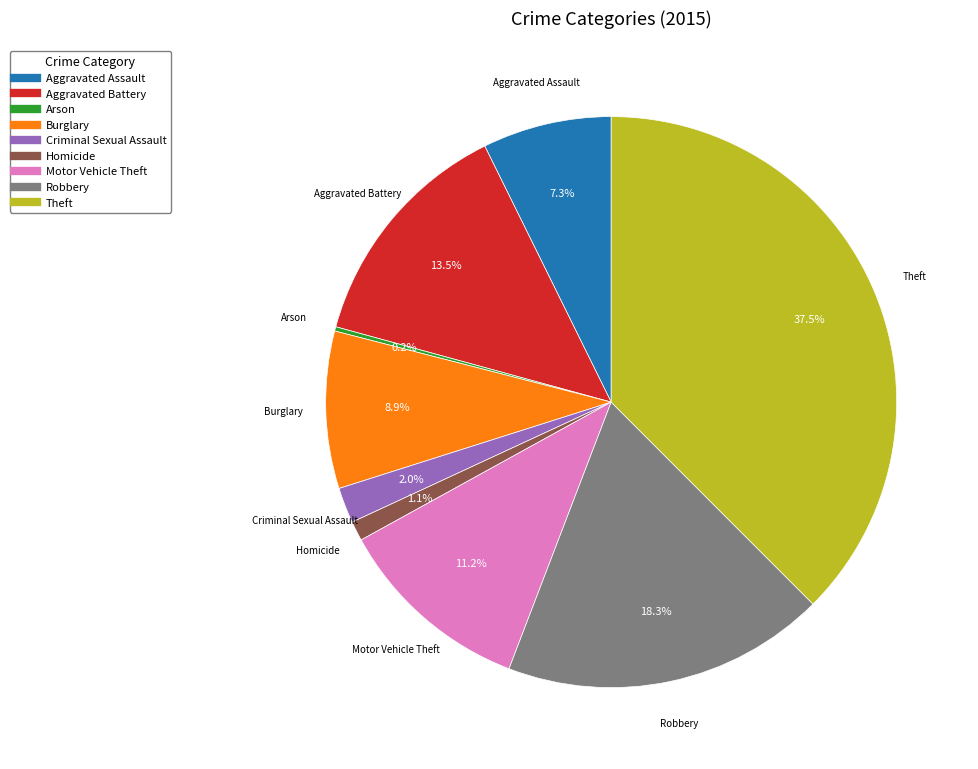

Combined, what portion of the pie is Burglary and Theft?

46.4%